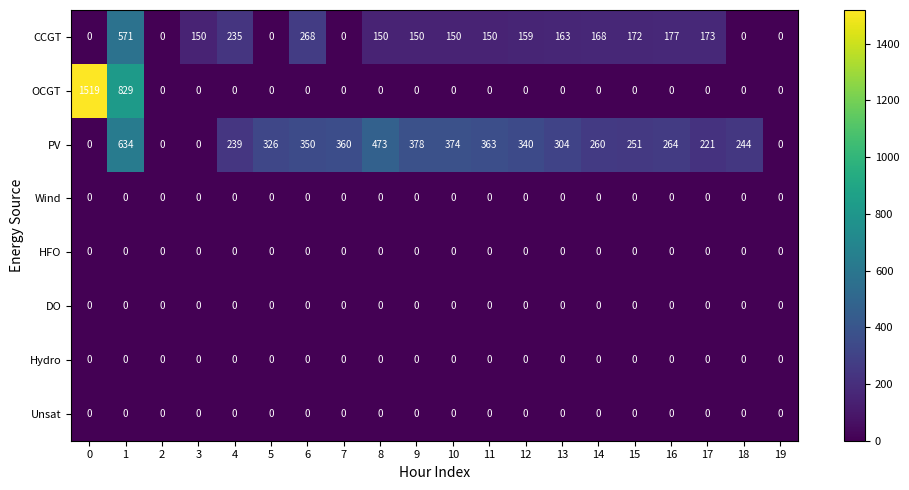

Between 13 and 17, which series saw the biggest shift?

PV